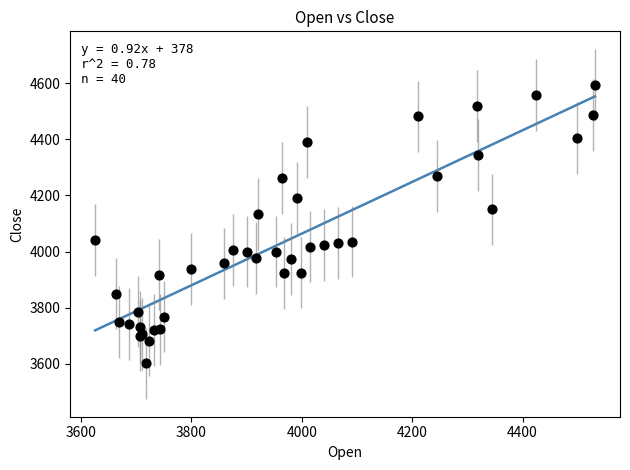

What Y value in the scatter plot is closest to 4098?

4133.3